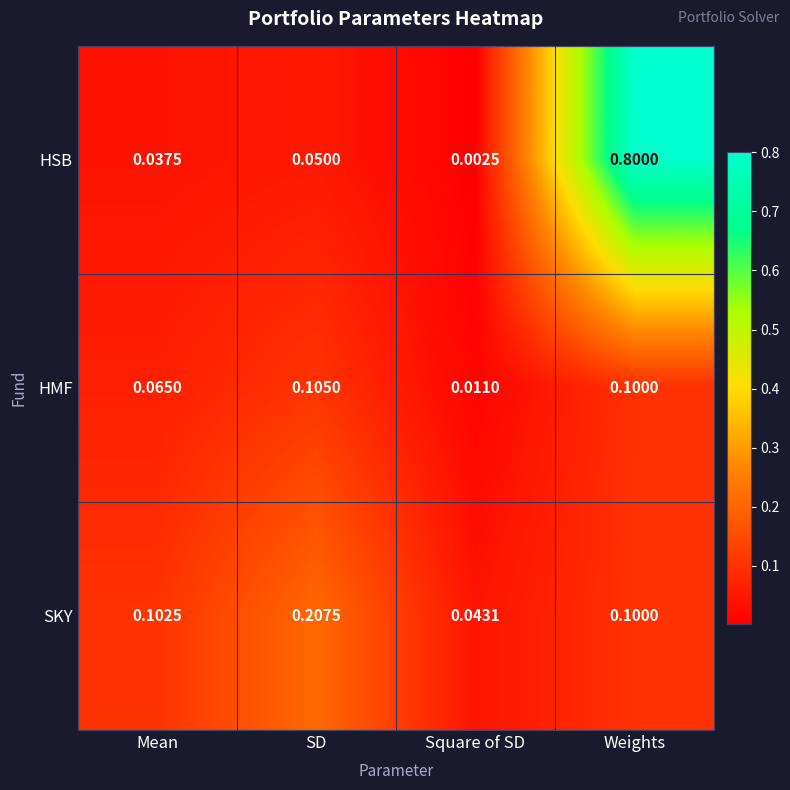

Rank the series at Square of SD from highest to lowest value.

SKY, HMF, HSB